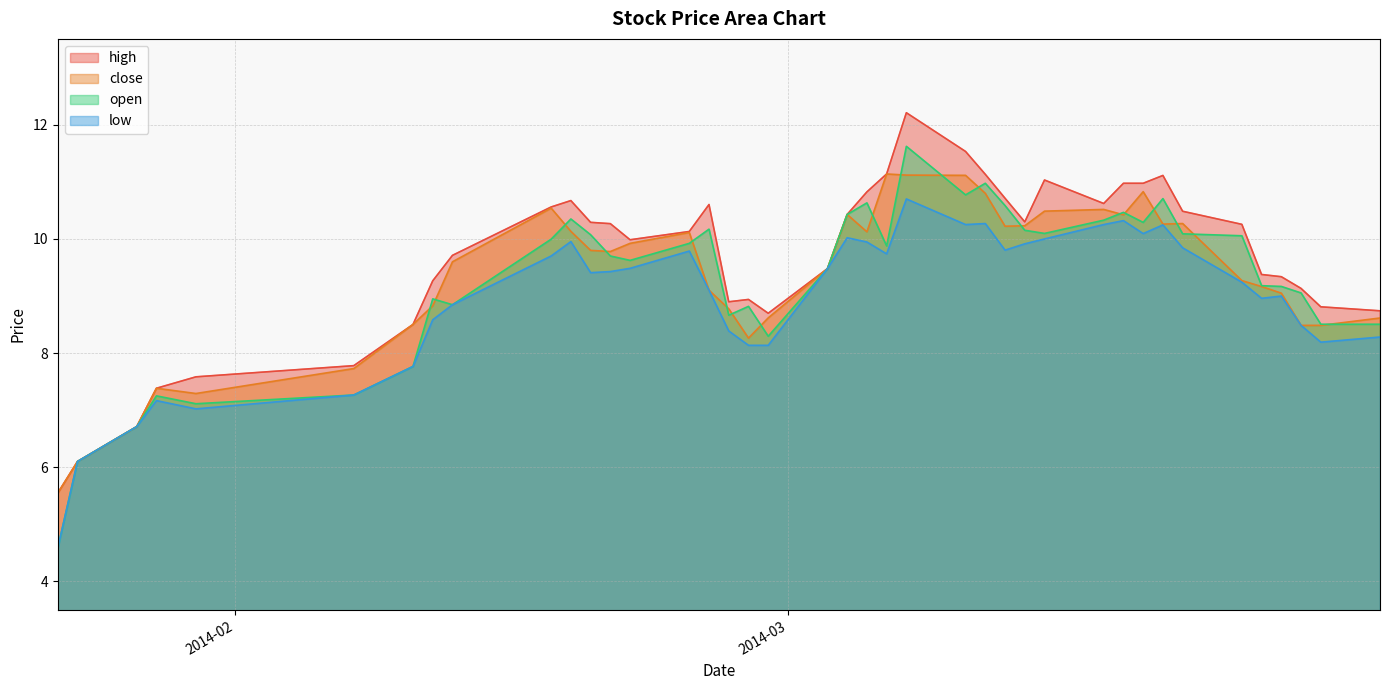

How many data points does each series have?

40